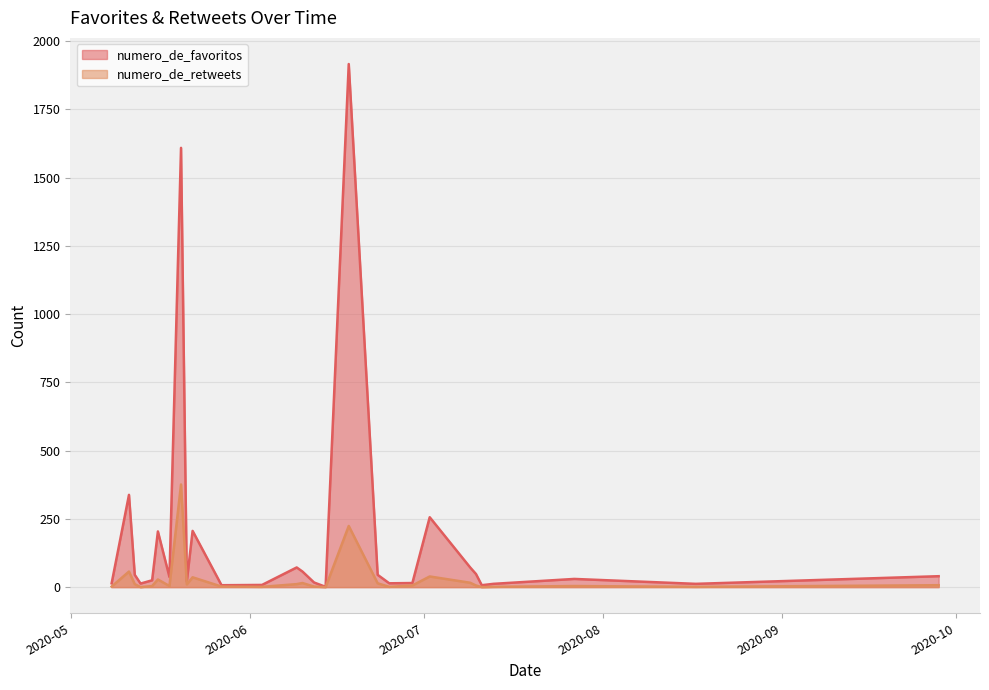

What is the label of the 16th point from the left?

2020-06-18